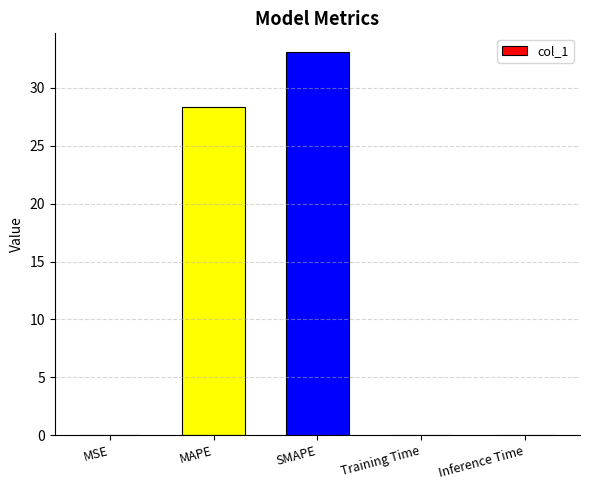

Are the bars grouped side by side (vs. stacked)?

No